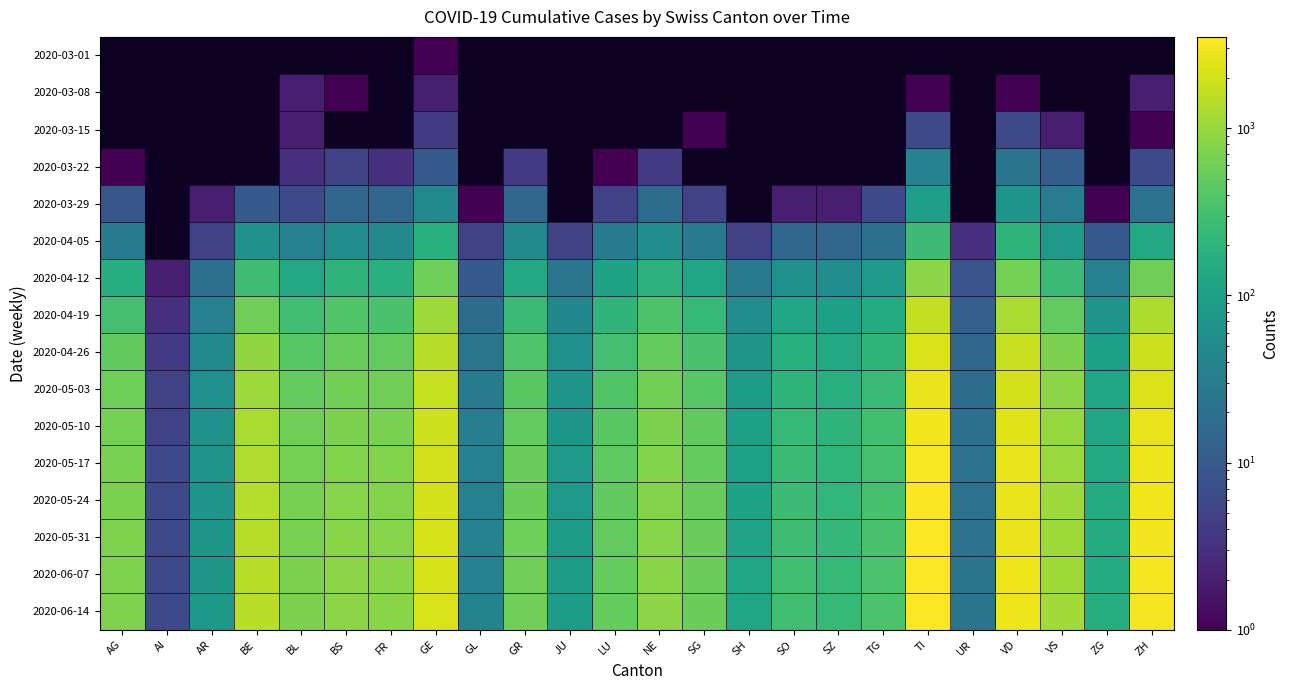

Which has a higher value, FR or AR?

AR